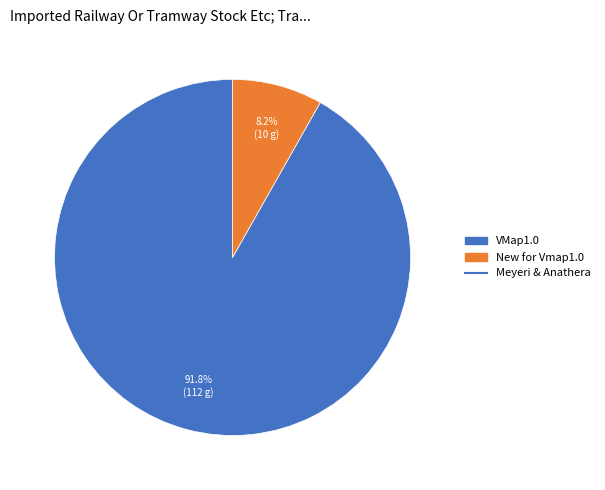

Is there any slice that represents more than half of the pie?

Yes